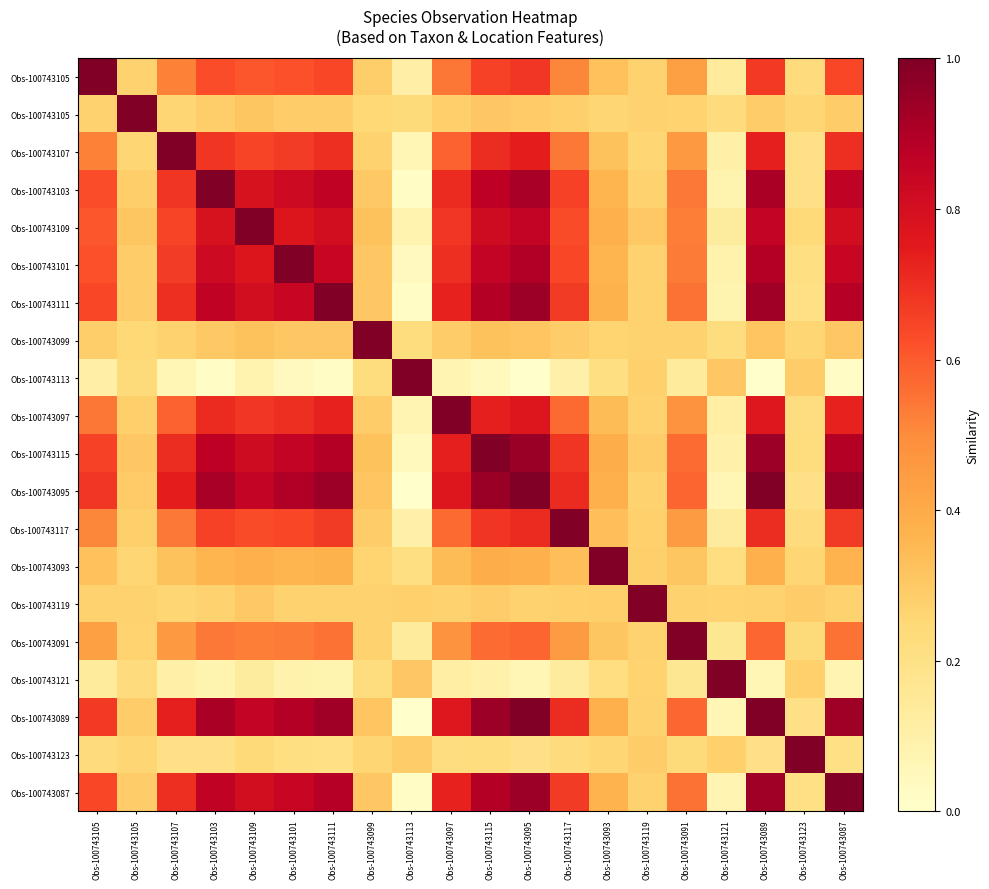

At which category is the sum across all series the highest?

Obs-100743095